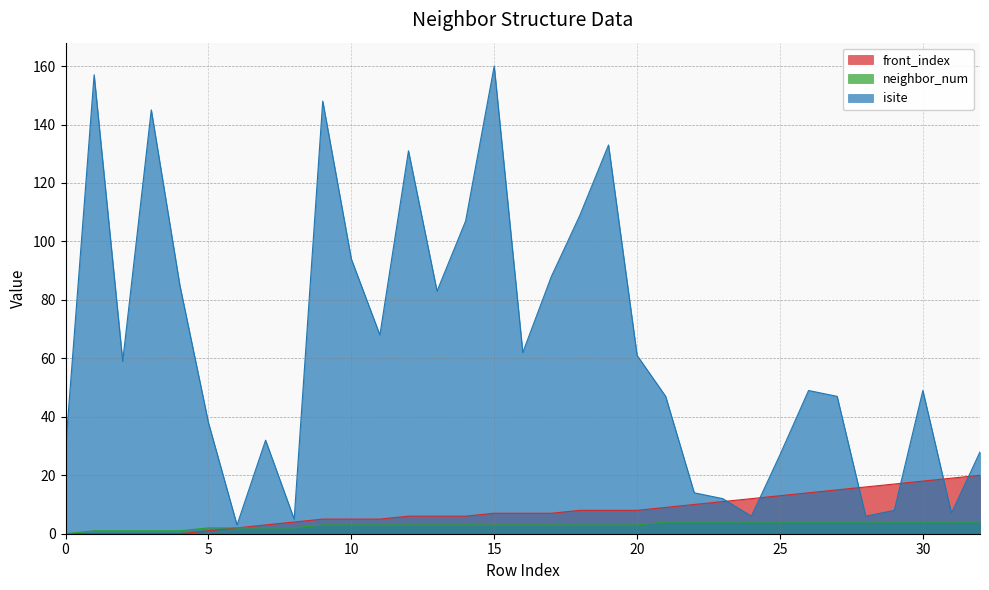

Which series has the largest range (max minus min)?

isite